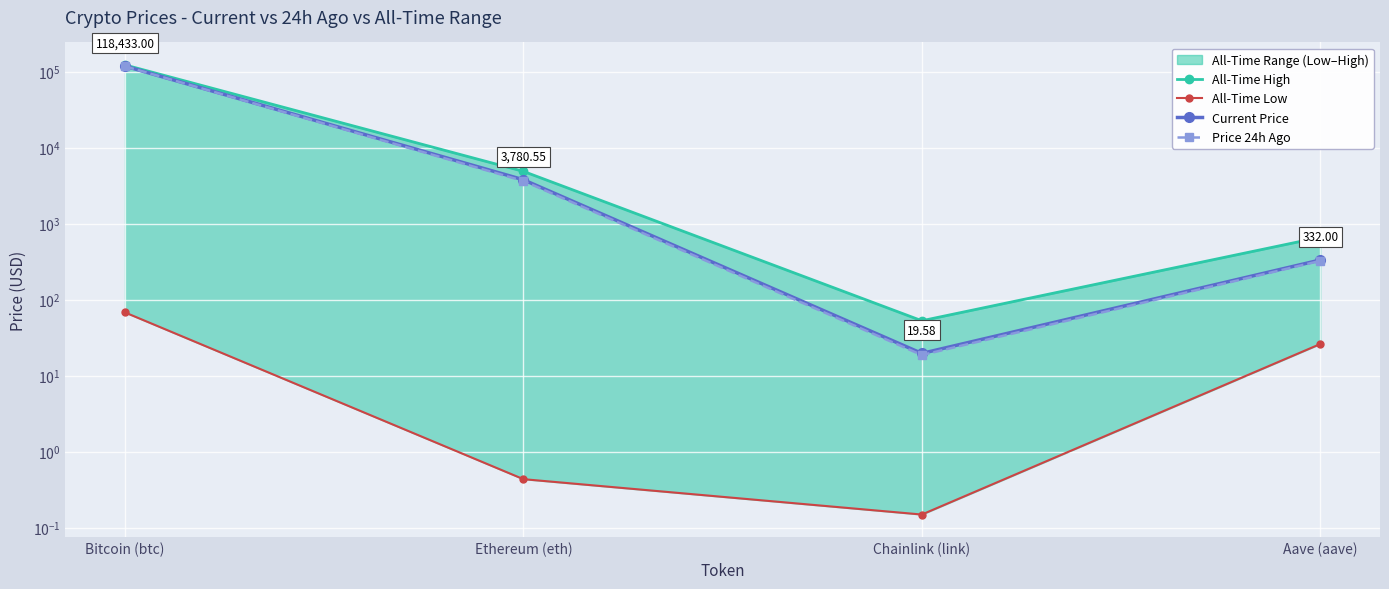

Rank the categories by Current Price value from lowest to highest.

Chainlink (link), Aave (aave), Ethereum (eth), Bitcoin (btc)